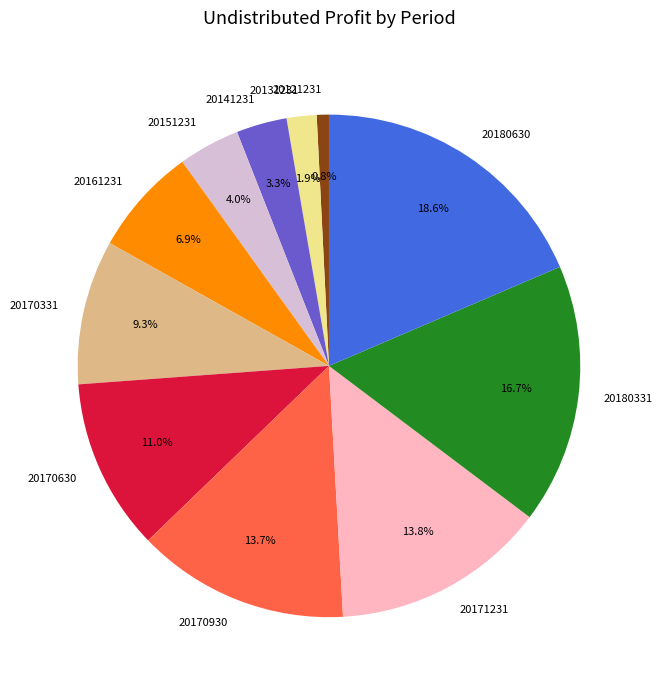

Between 20180630 and 20161231, which is larger?

20180630